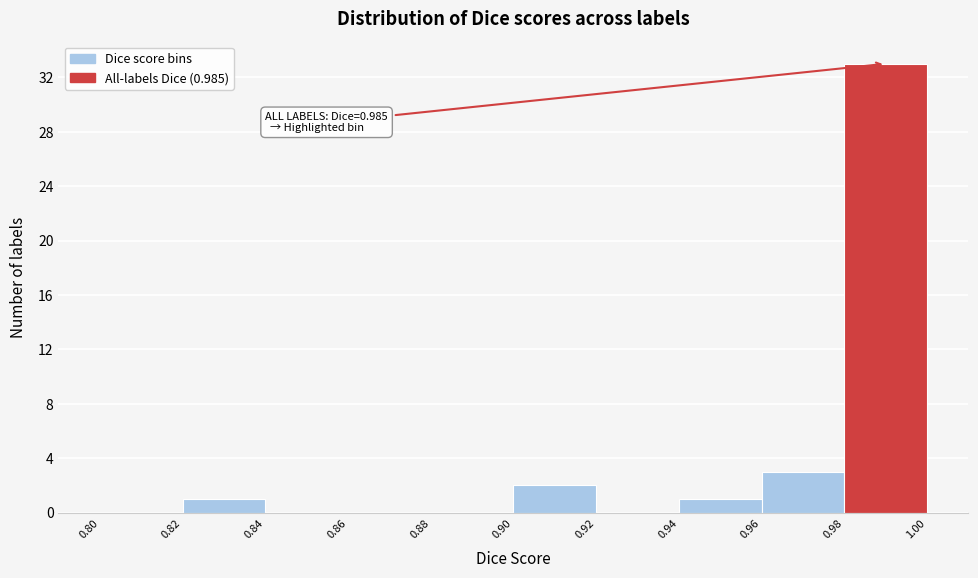

Over which range of the x-axis is the bar tallest?

0.98 to 1.00